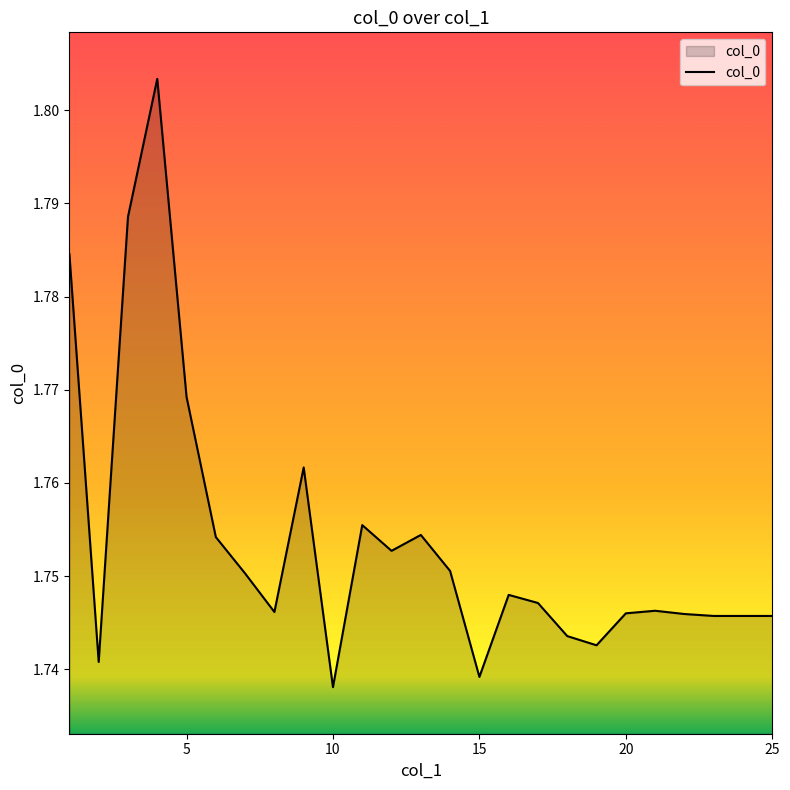

Reading left to right, extract all data points from this chart.

1=1.8	2=1.7	3=1.8	4=1.8	5=1.8	6=1.8	7=1.8	8=1.7	9=1.8	10=1.7	11=1.8	12=1.8	13=1.8	14=1.8	15=1.7	16=1.7	17=1.7	18=1.7	19=1.7	20=1.7	21=1.7	22=1.7	23=1.7	24=1.7	25=1.7